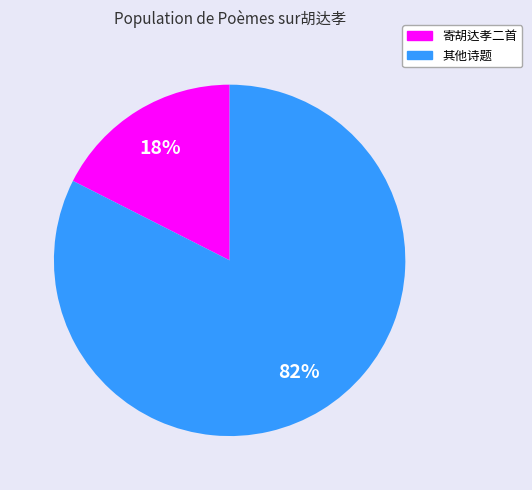

Does any single category account for the majority?

Yes